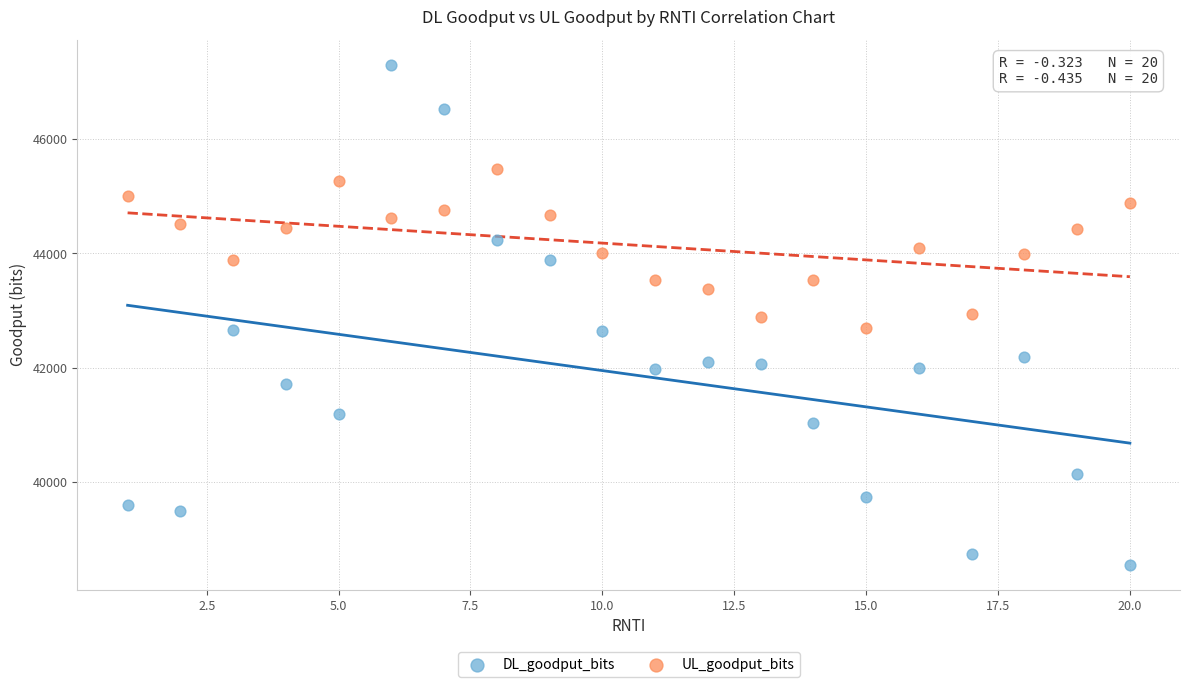

Across all data points, what is the range of Y values (max minus min)?

8752